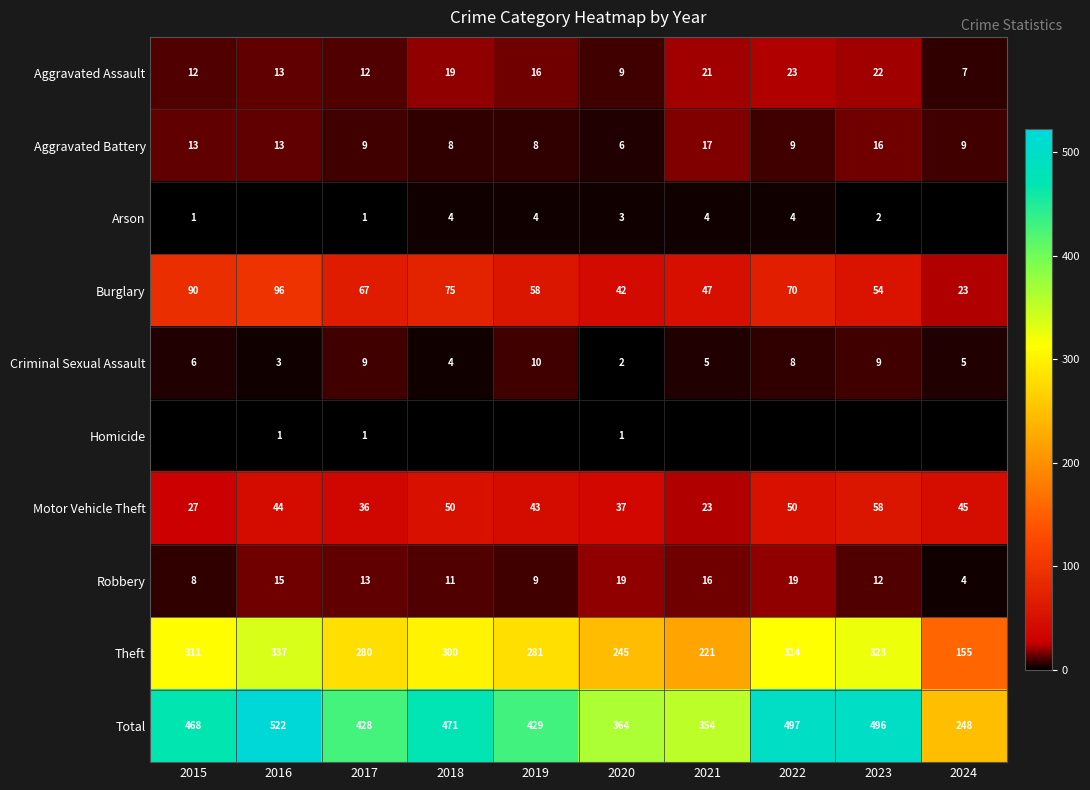

Is it true that Robbery equals 15 at 2016?

True